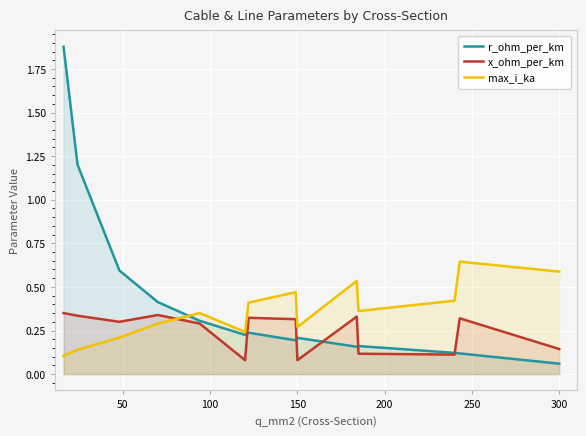

True or false: x_ohm_per_km has more than 1 points higher than both neighbors.

True